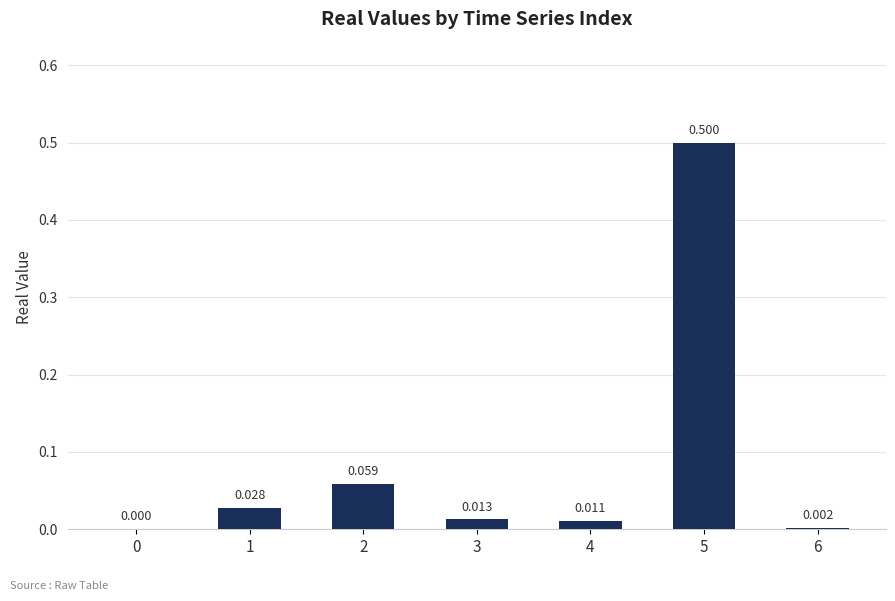

At which category does the chart reach its peak across all series?

5